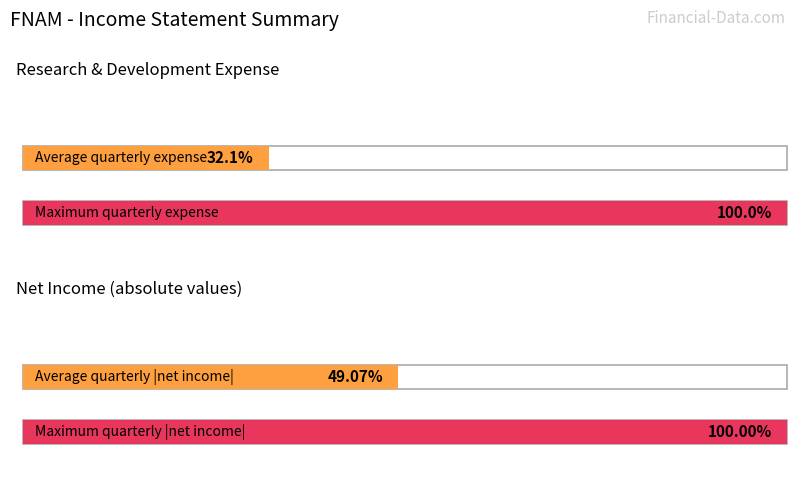

The value of Net Income at 2021-12-31 is -1080. True or false?

False